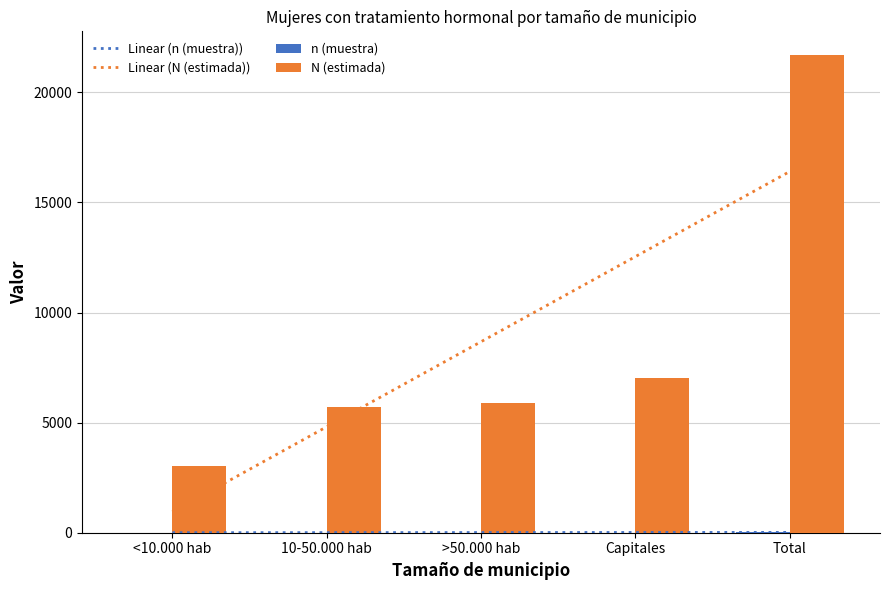

Rank the series at >50.000 hab from highest to lowest value.

N (estimada), n (muestra)